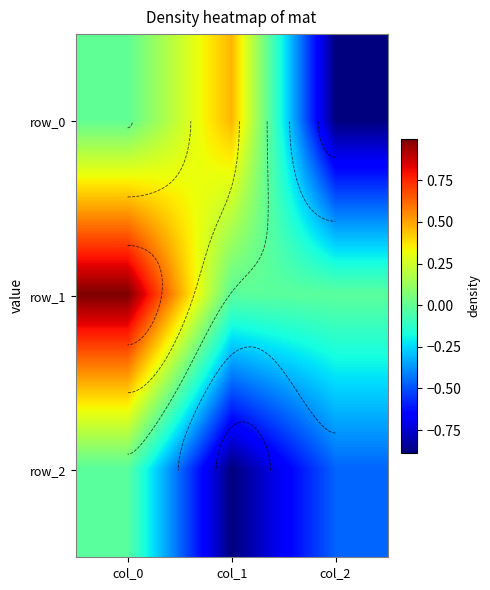

Between col_1 and col_2, which is larger?

col_1